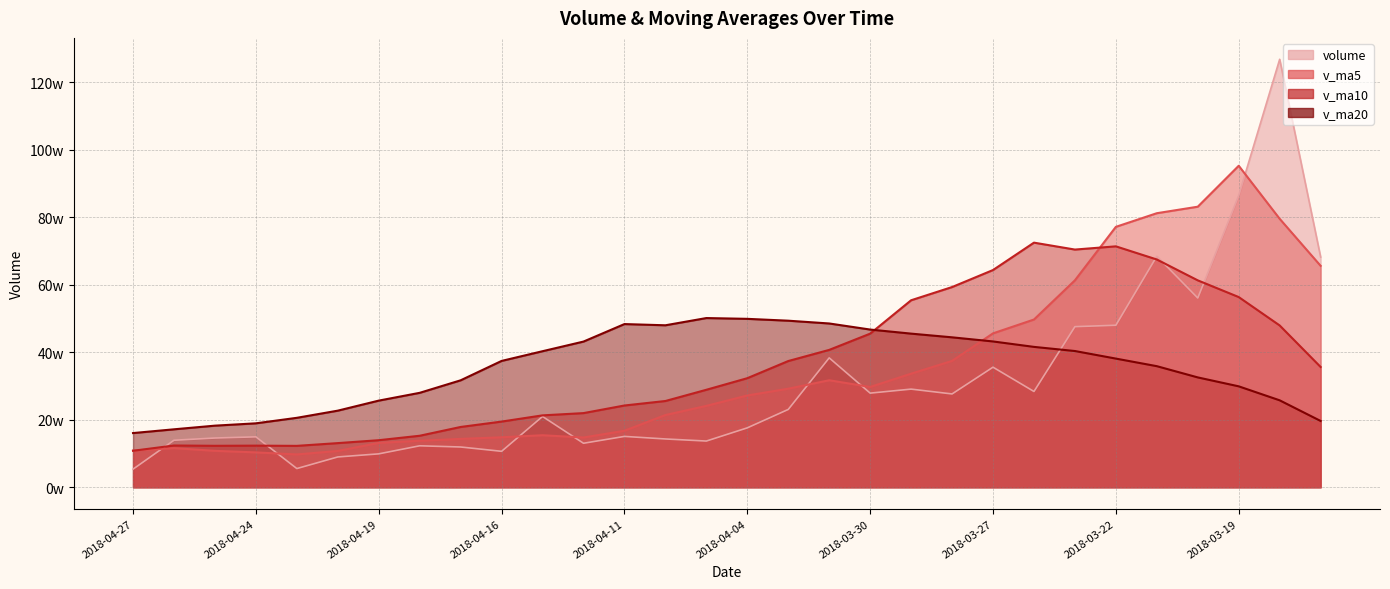

Which label corresponds to the smallest value in the chart?

2018-04-27